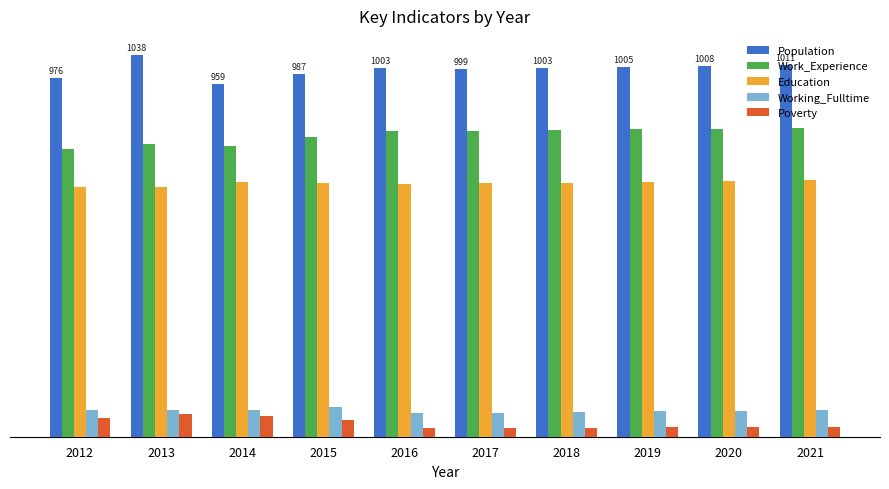

What is the value of the Work_Experience bar at the 5th from the left?

832